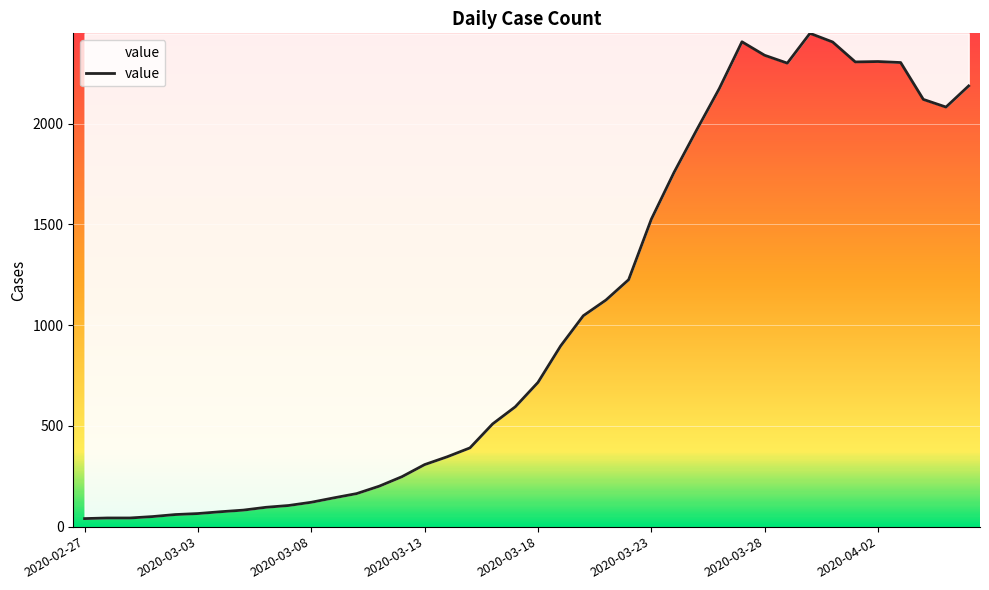

True or false: the data has more than 2 interior local peaks.

True